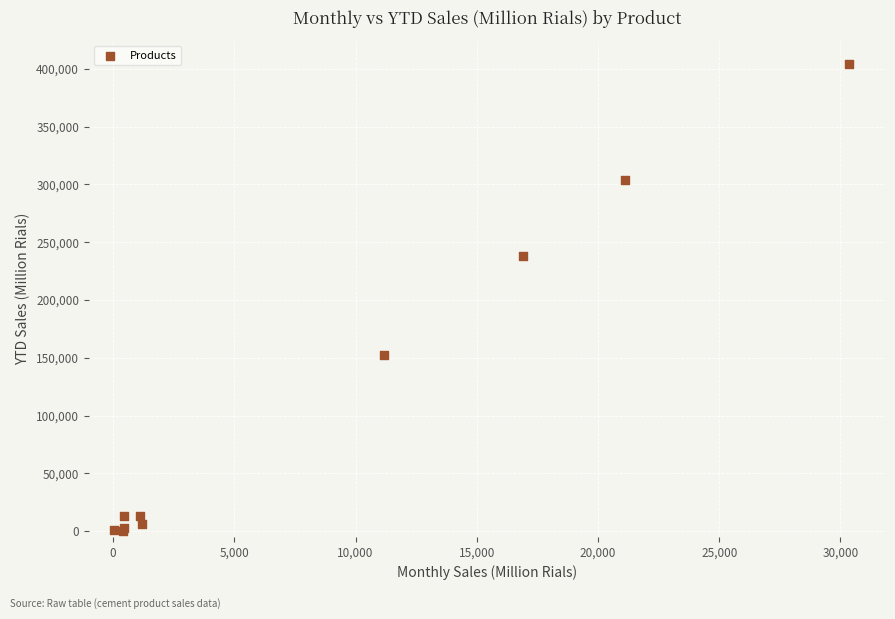

What Y value in the scatter plot is closest to 202118?

238164